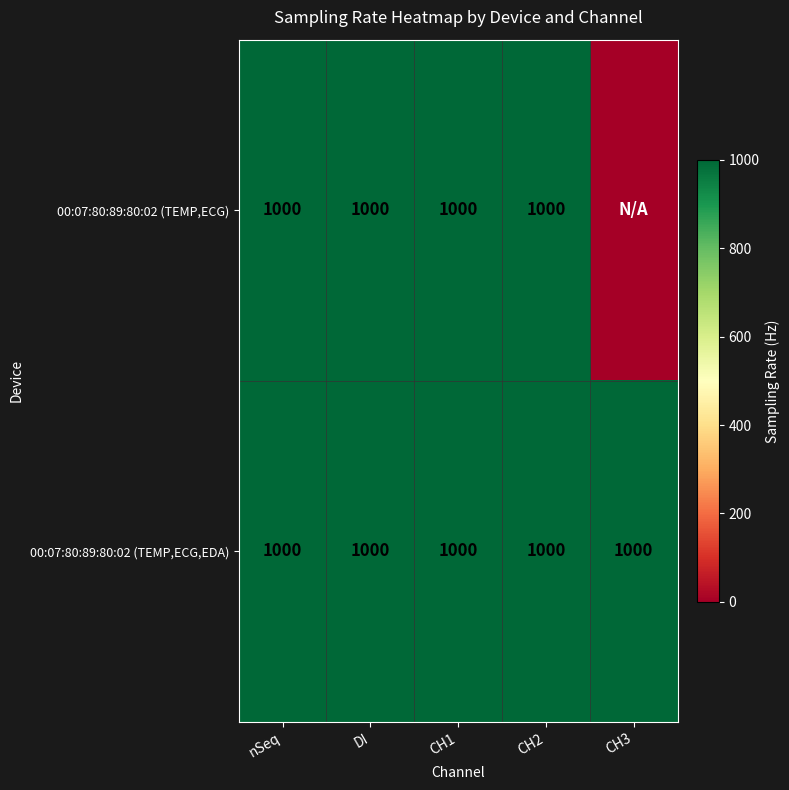

What is the highest value of the 00:07:80:89:80:02 (TEMP,ECG,EDA) series?

1000